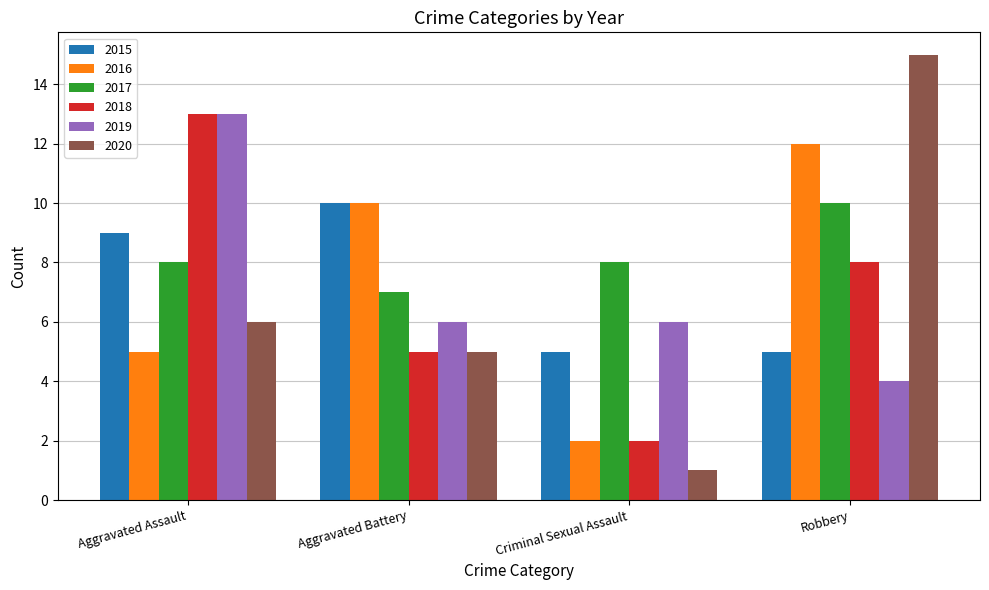

What position from the left is Aggravated Battery?

2